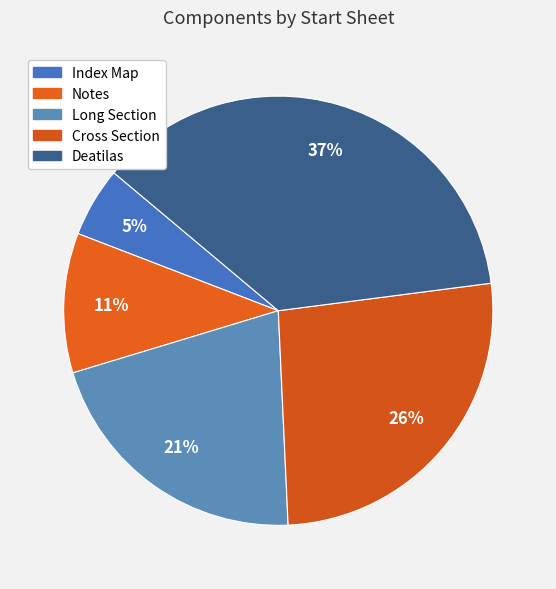

How many segments does this pie chart have?

5